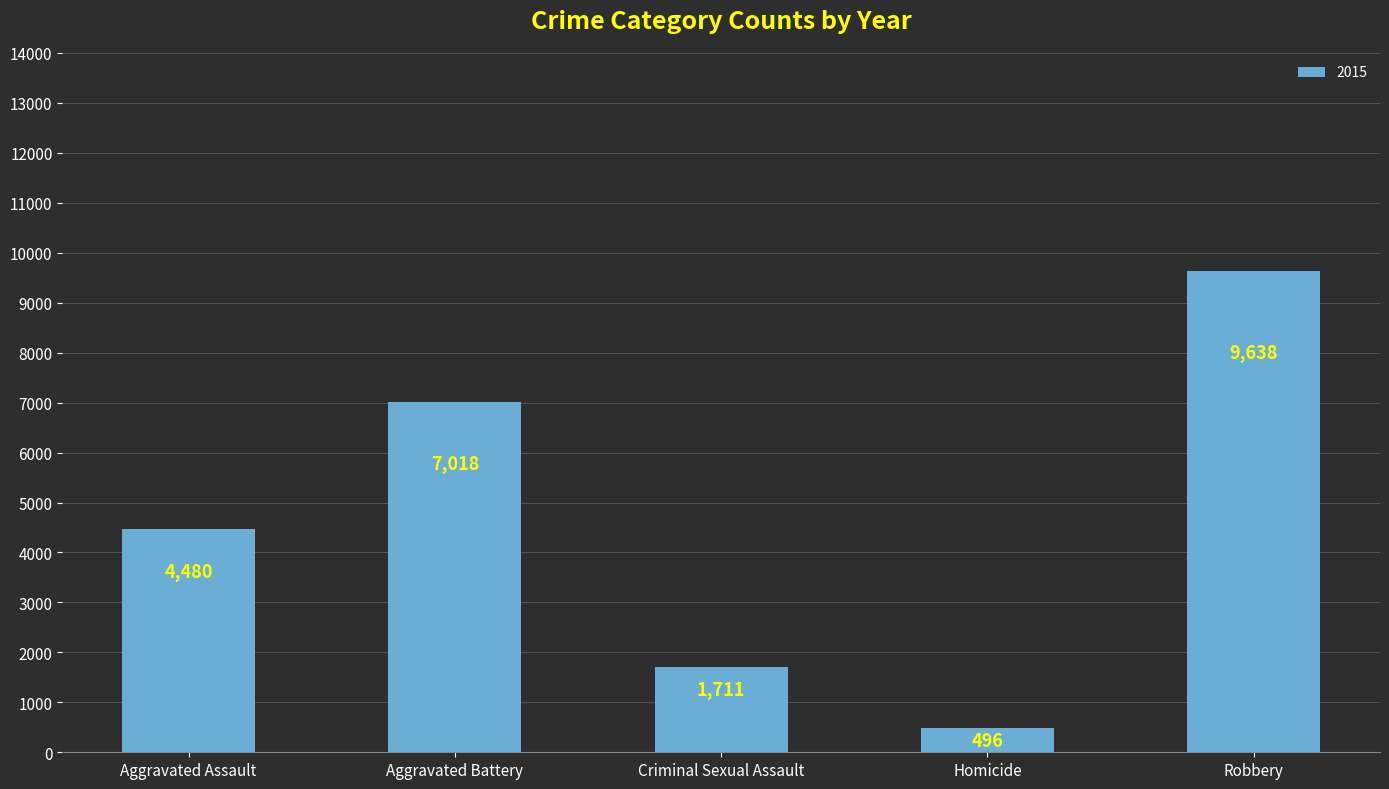

At which label is the value closest to 5067?

Aggravated Assault